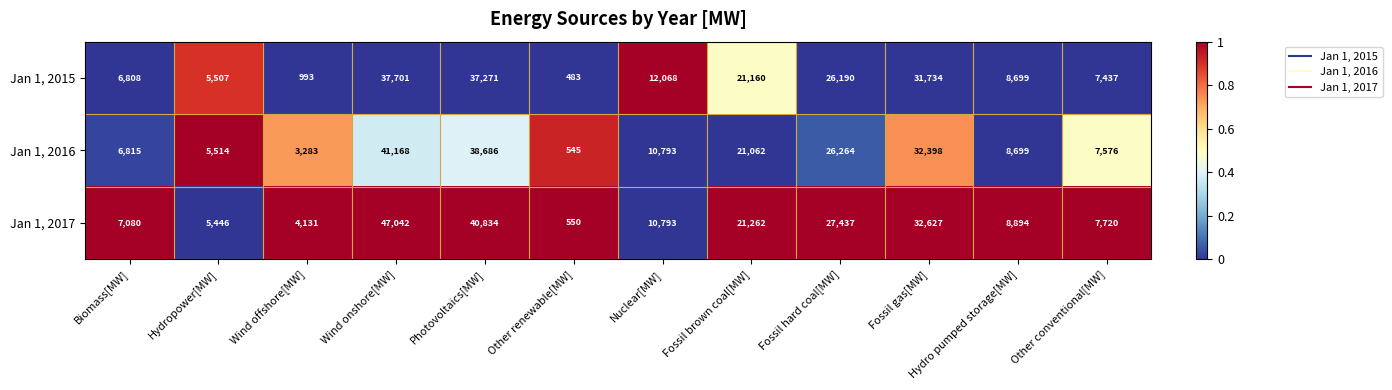

Which series changed the most between Nuclear[MW] and Fossil hard coal[MW]?

Jan 1, 2017